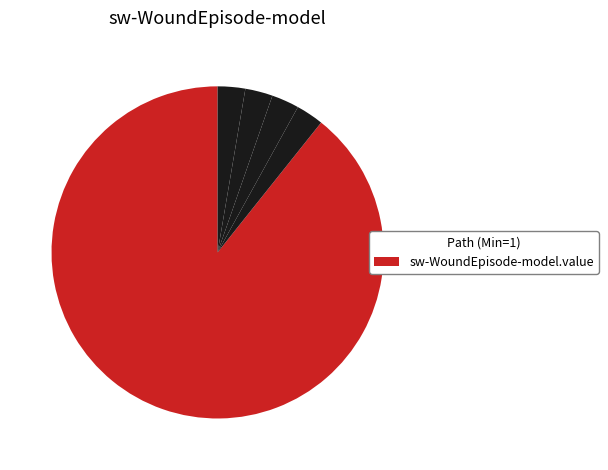

Is there any slice that represents more than half of the pie?

Yes